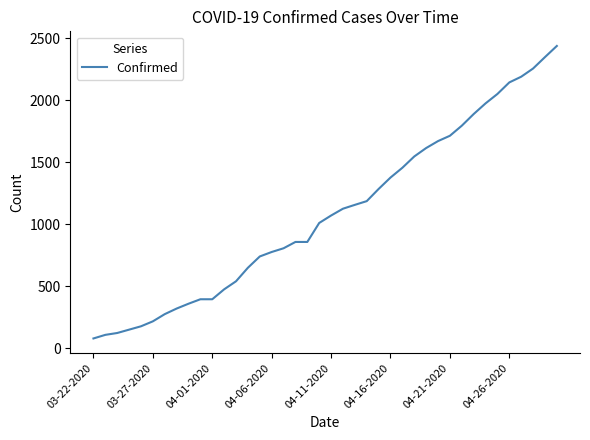

What is the difference between the maximum and minimum values?

2358